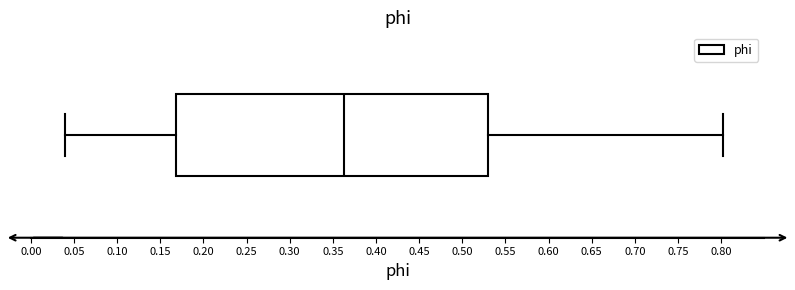

Read this box plot against the x-axis: the position of the median line, the range covered by the box, and the ends of both whiskers. The values are not printed on the chart, so give them approximately, as read against the axis.

median 0.365, box 0.170 to 0.530, whiskers 0.040 to 0.800